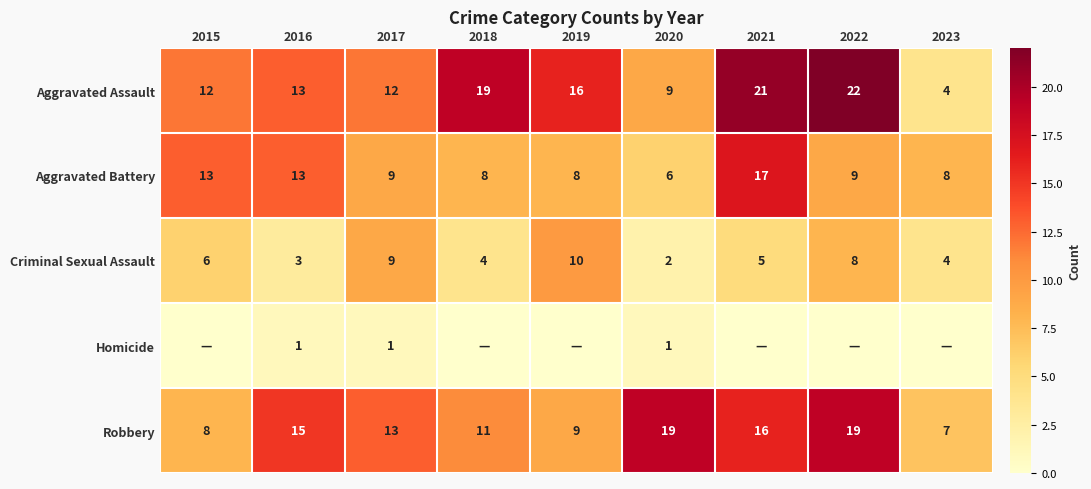

The value of Aggravated Battery at 2016 is 13. True or false?

True